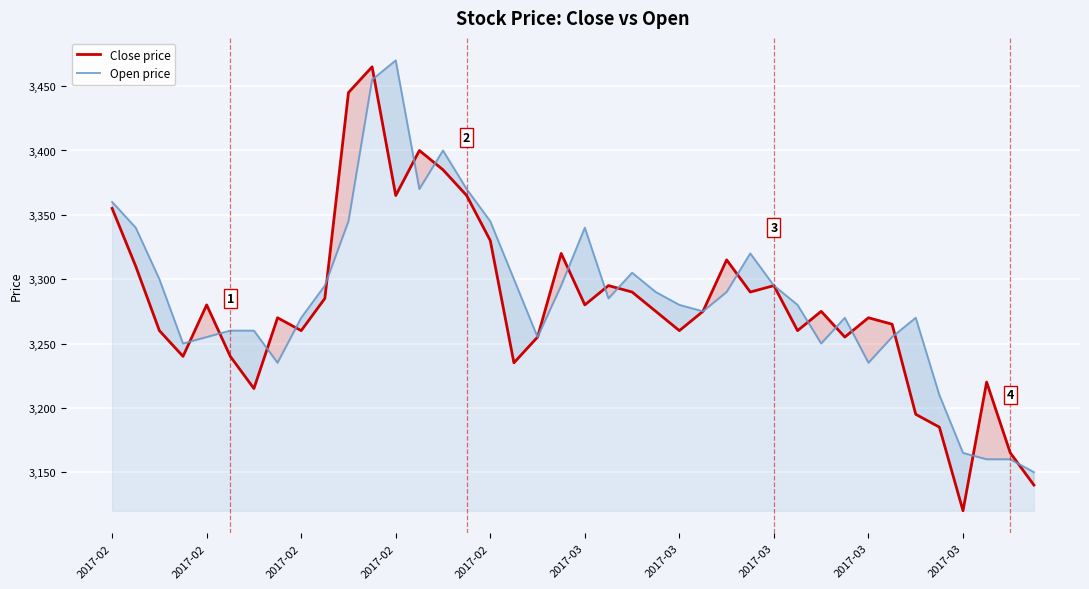

What is the approximate value of Close price at 31?

3255